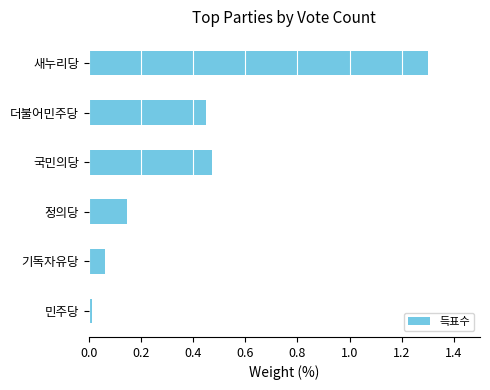

List the labels in order of value, smallest first.

민주당, 기독자유당, 정의당, 더불어민주당, 국민의당, 새누리당